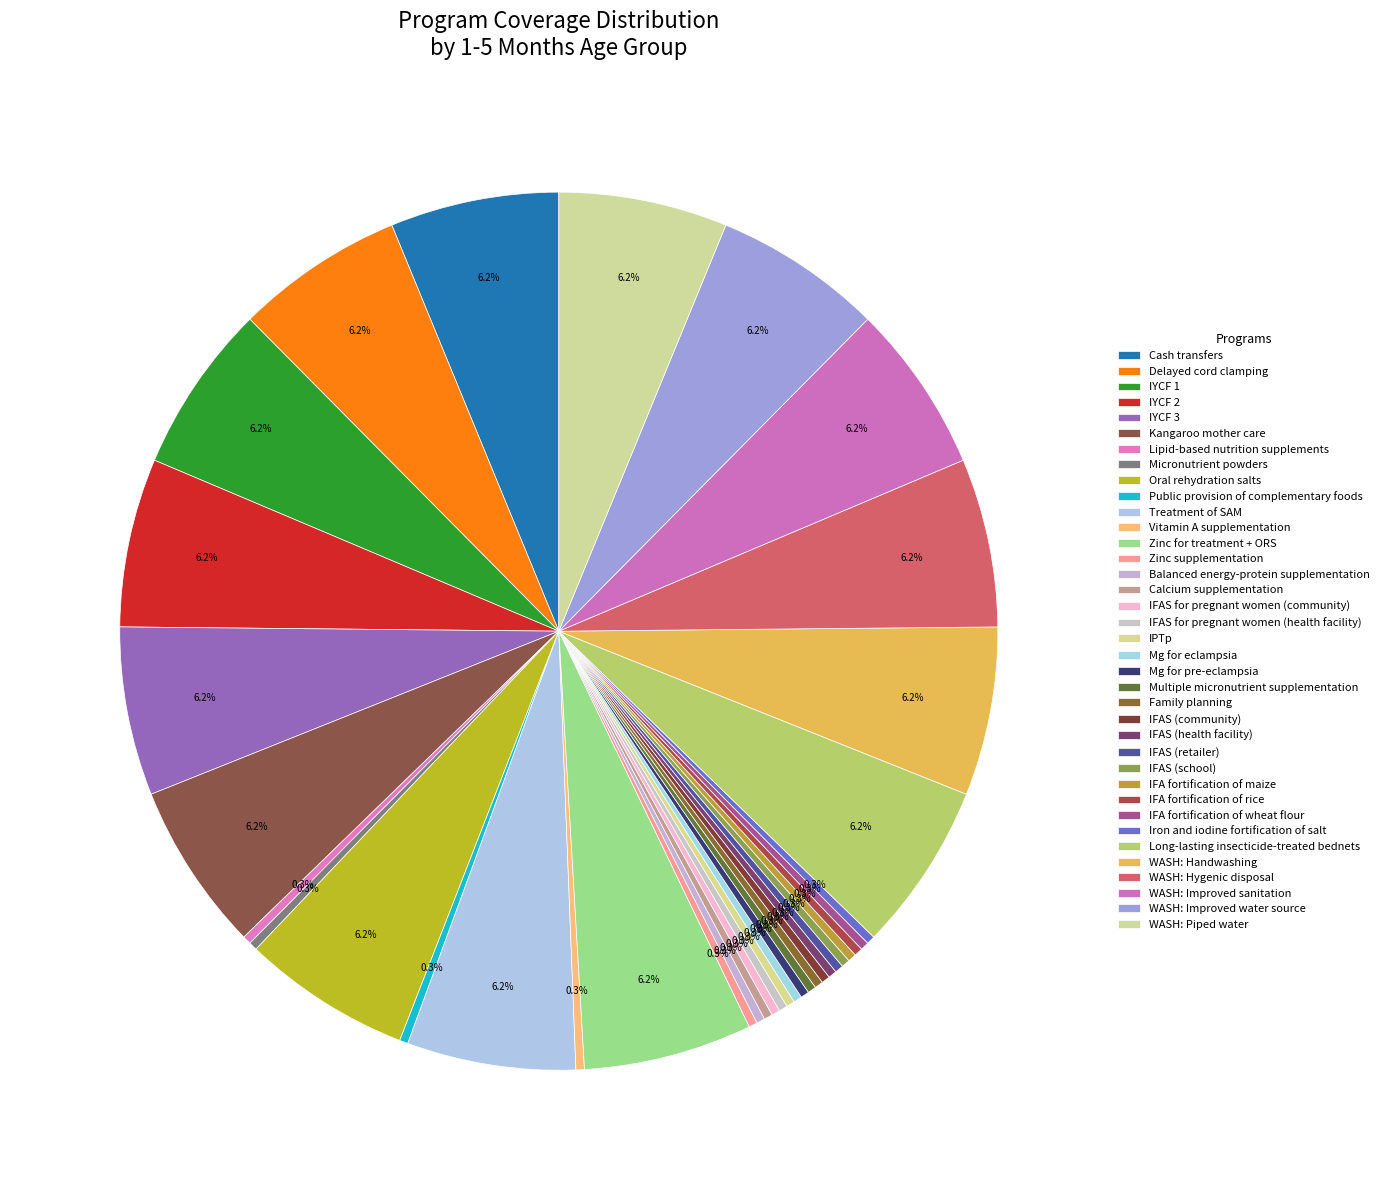

Count the number of slices in the pie.

37